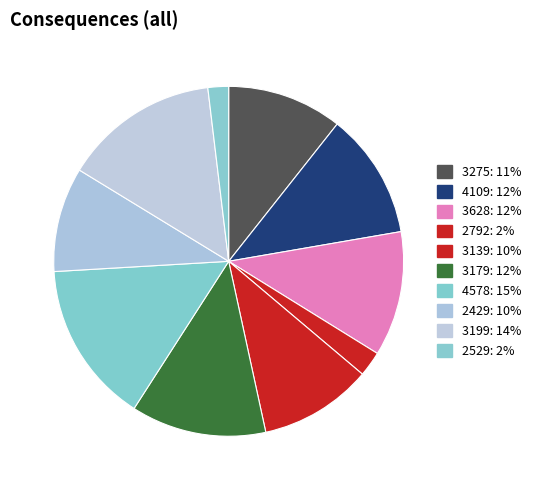

Does any single category account for the majority?

No